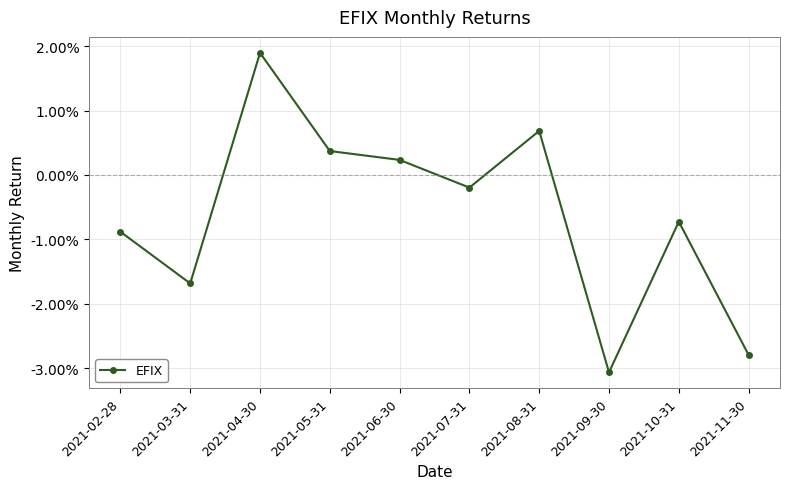

Is this an area chart (filled region under the line)?

No